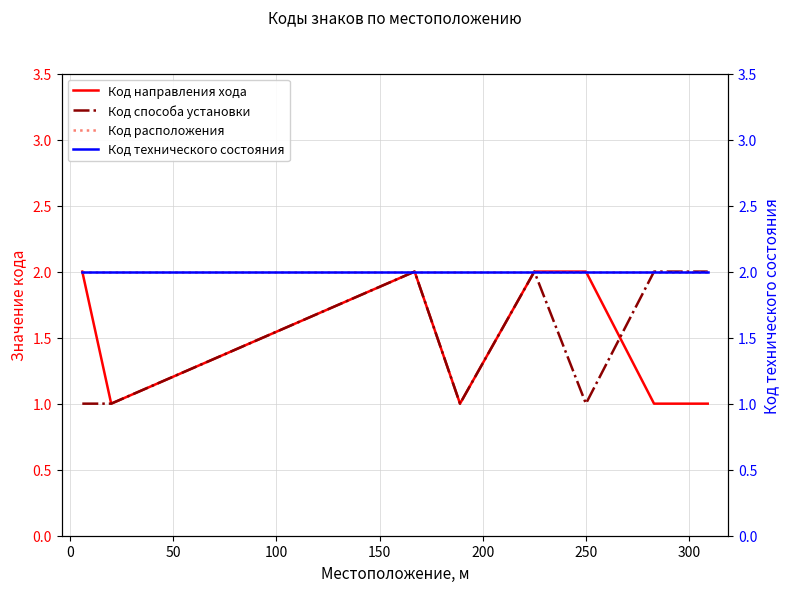

List the series in order of their peak value, lowest first.

Код направления хода, Код способа установки, Код расположения, Код технического состояния